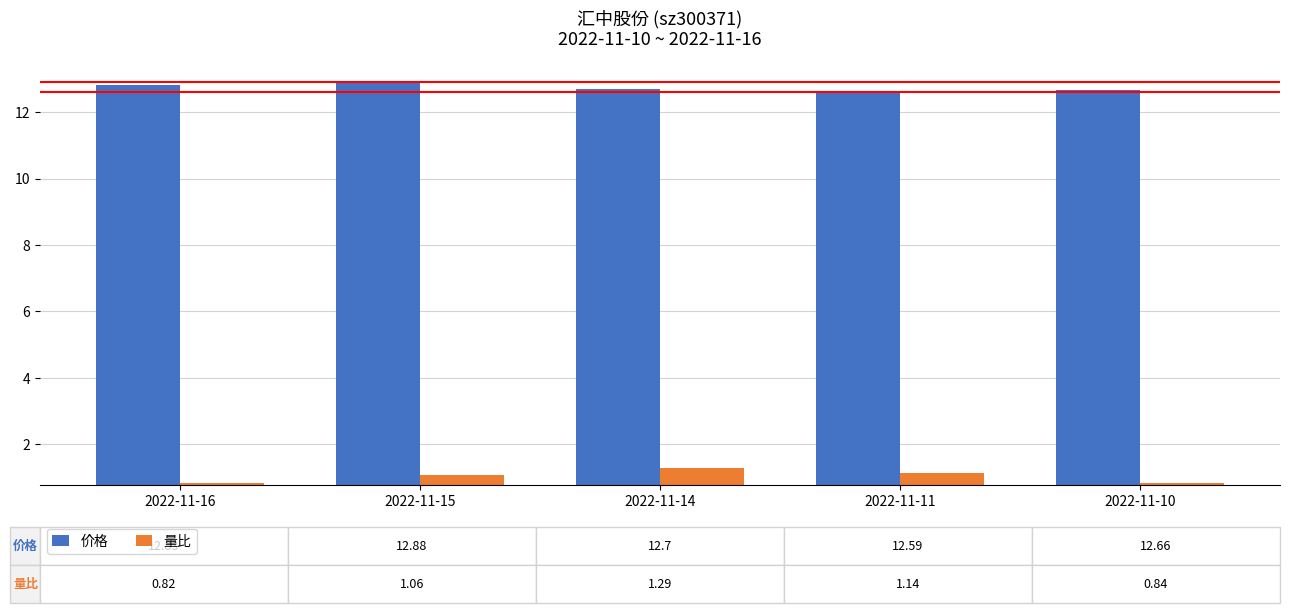

At 2022-11-16, list the series in order from smallest to largest.

量比, 价格